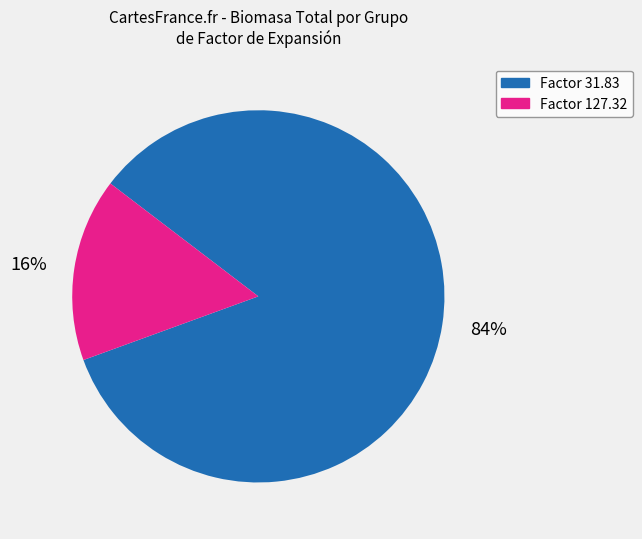

Combined, do Factor 127.32 and Factor 31.83 account for over 50%?

Yes